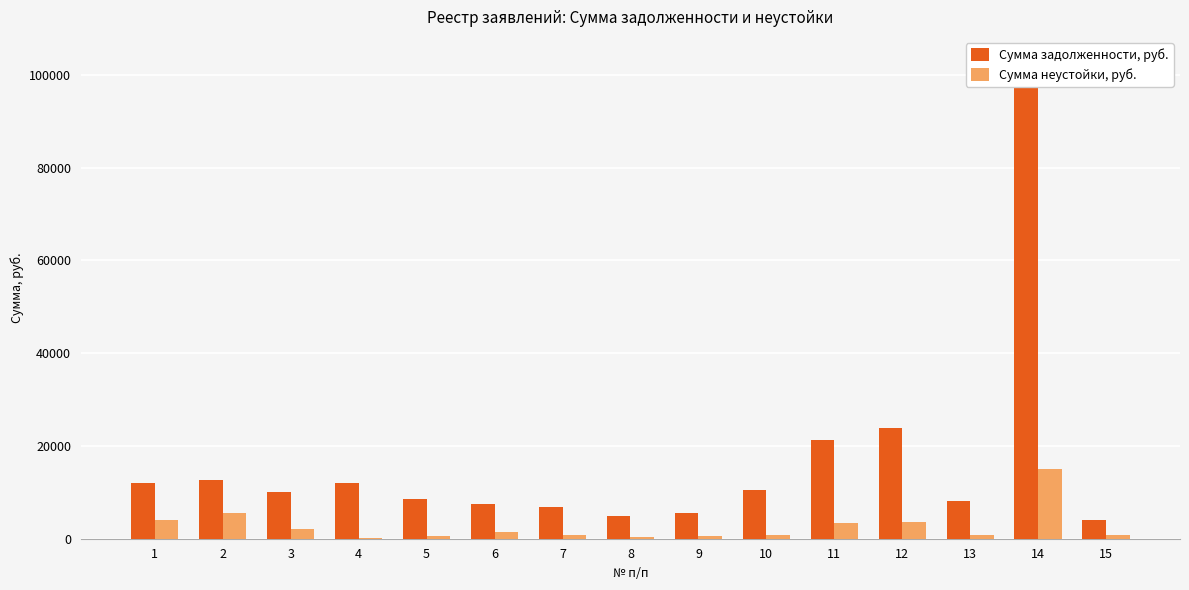

Does the chart contain any negative values?

No